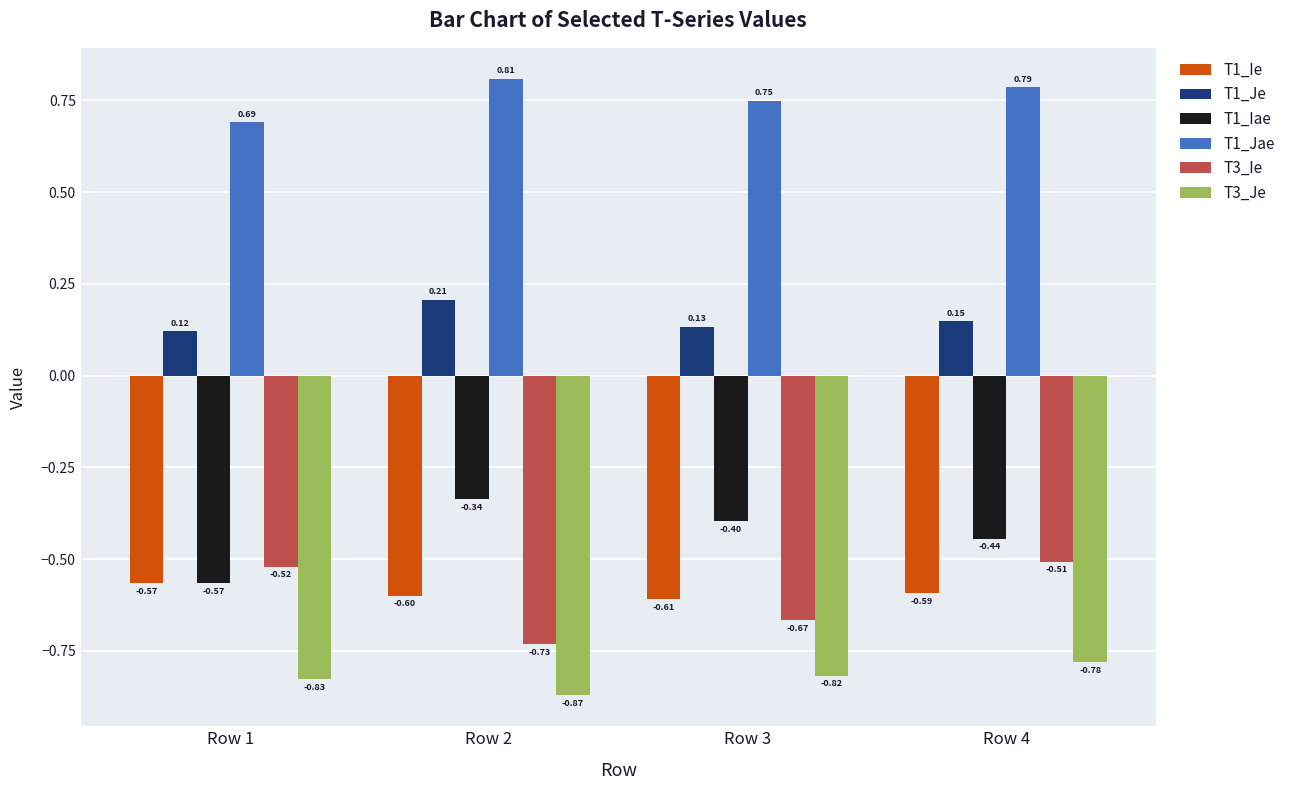

How many groups of bars are there?

4